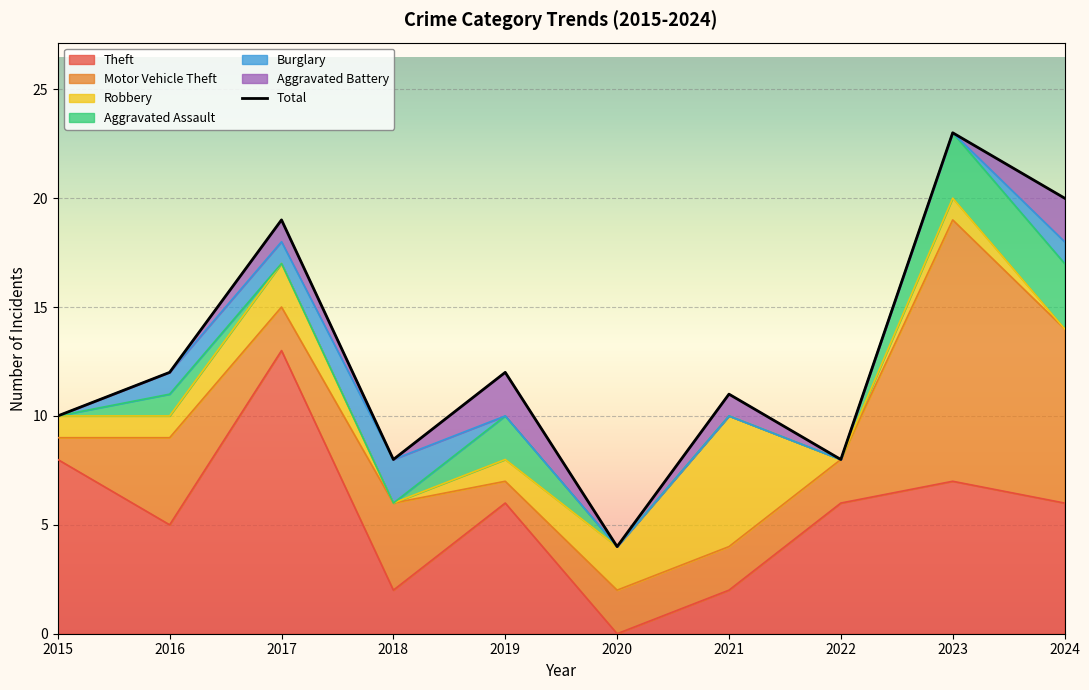

Reading left to right, list all the values displayed in this chart.

10	12	19	8	12	4	11	8	23	20